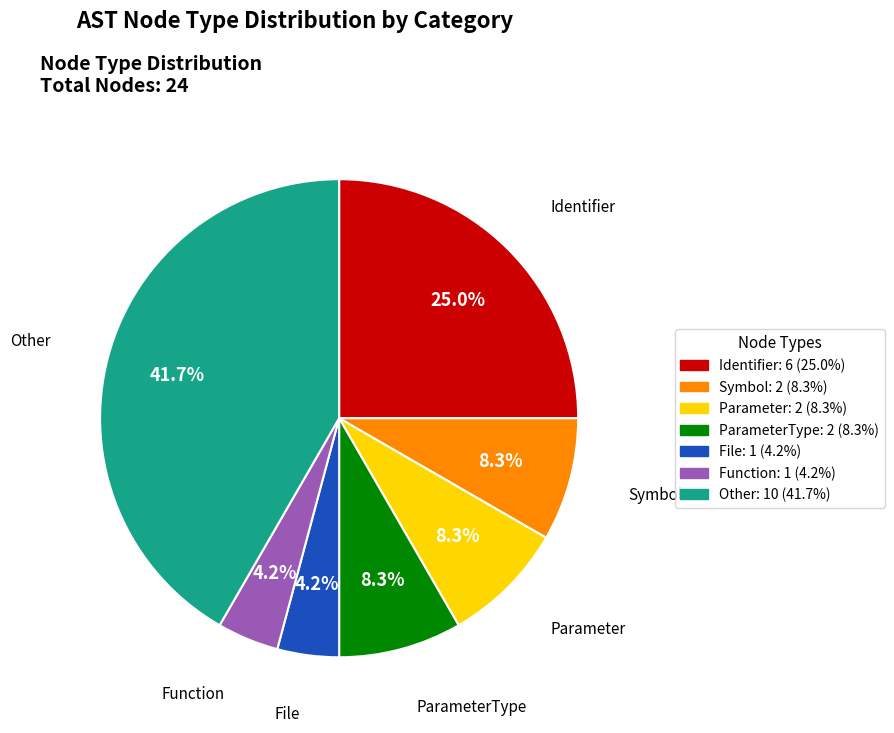

Is there a majority slice in this chart?

No